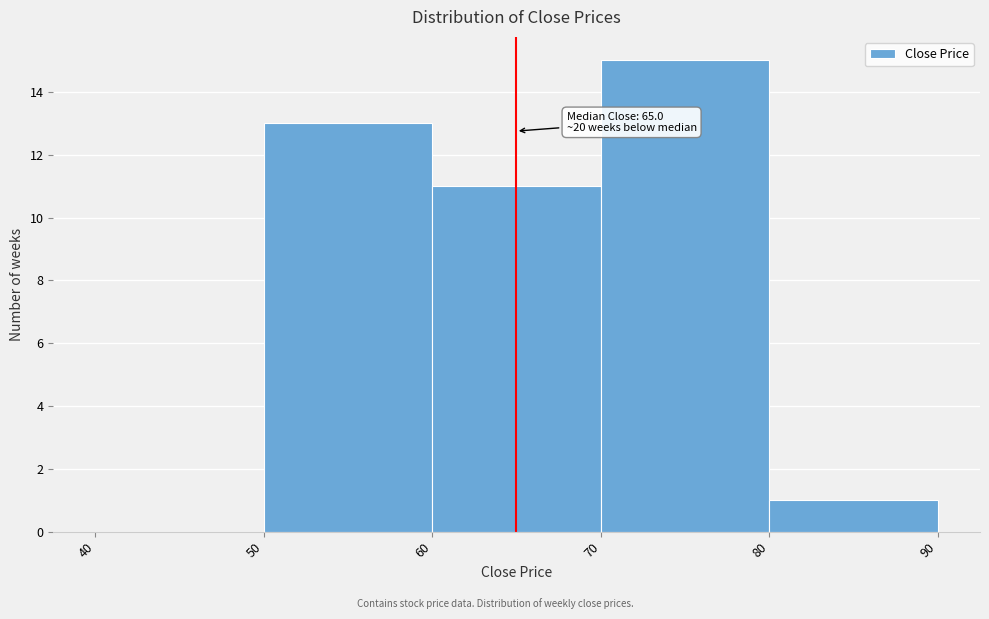

Which range on the x-axis has the tallest bar?

70 to 80